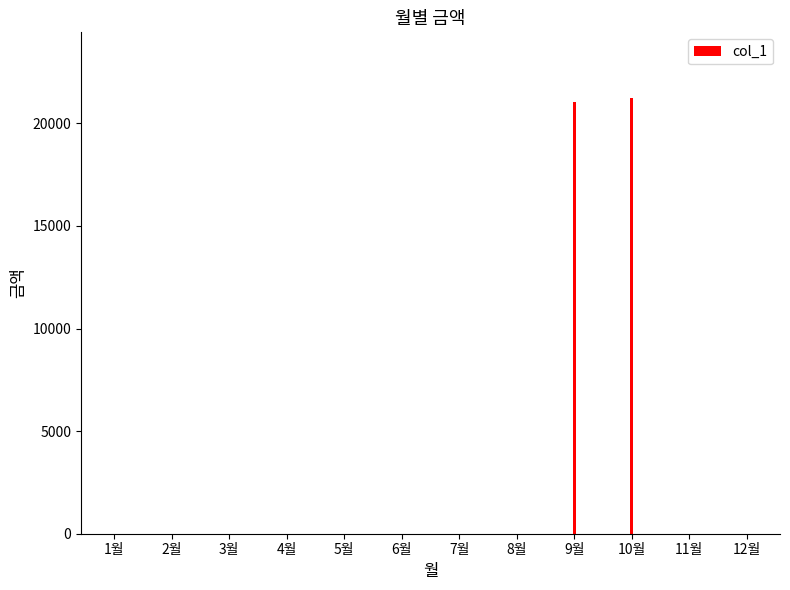

Does the chart contain any negative values?

No